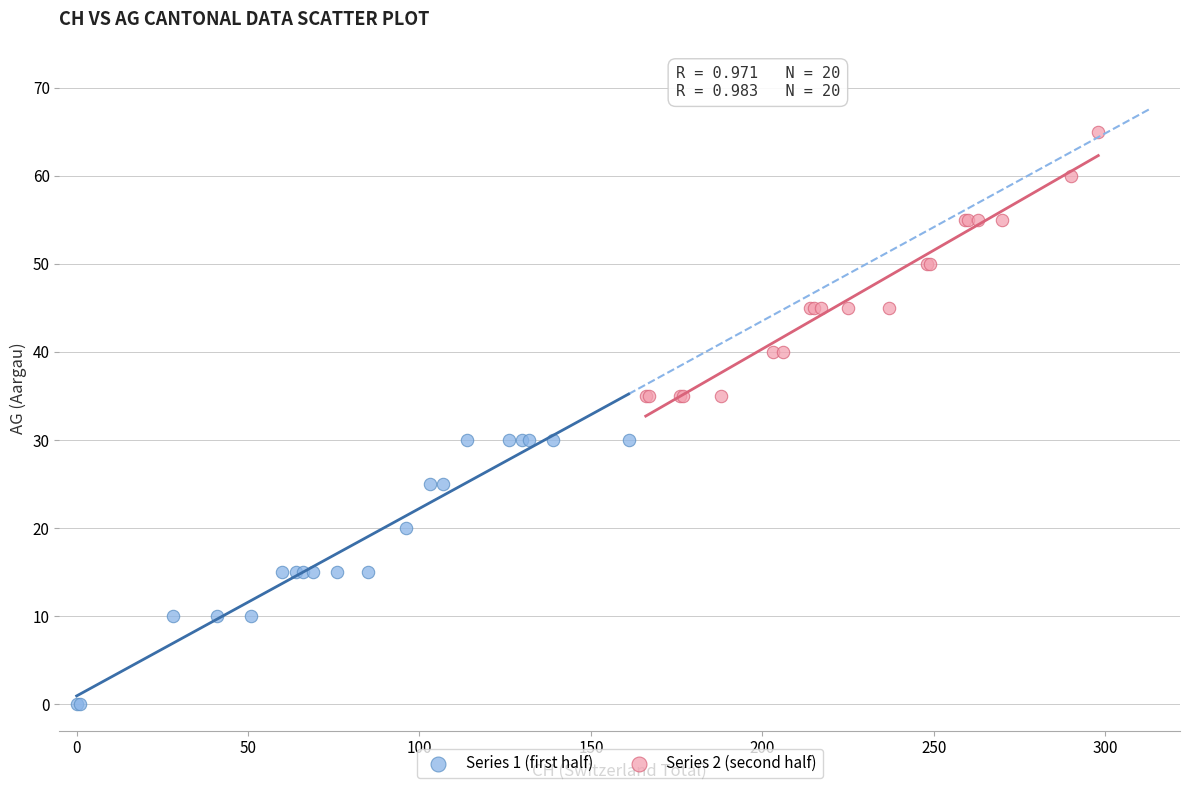

Which series reaches the minimum Y coordinate?

Series 1 (first half)